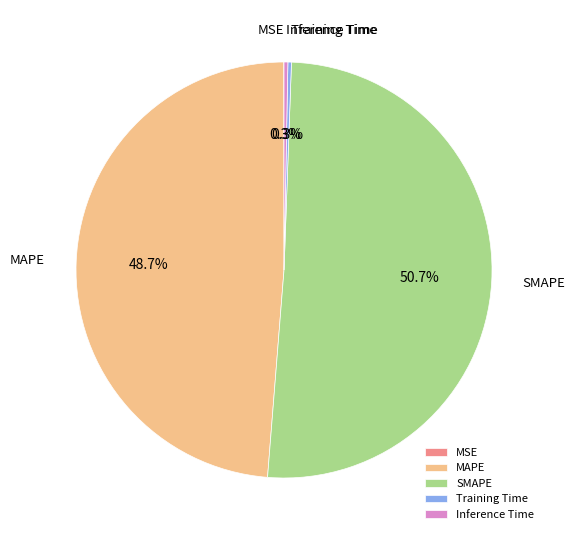

Does SMAPE represent more than half of the total?

Yes